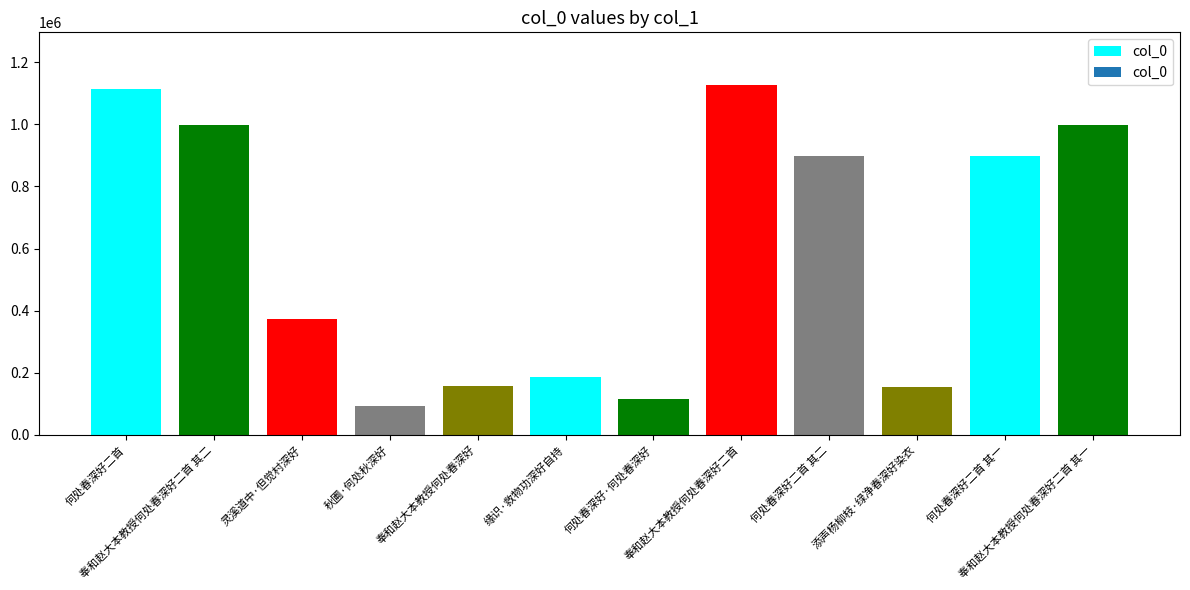

Are the bars grouped side by side (vs. stacked)?

No